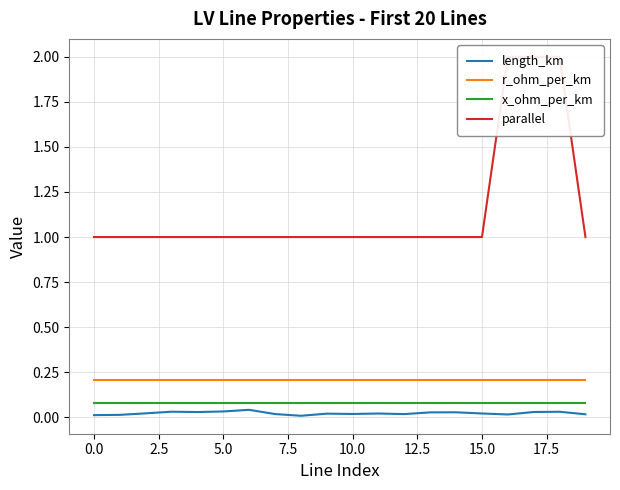

Which series has the largest range (max minus min)?

parallel